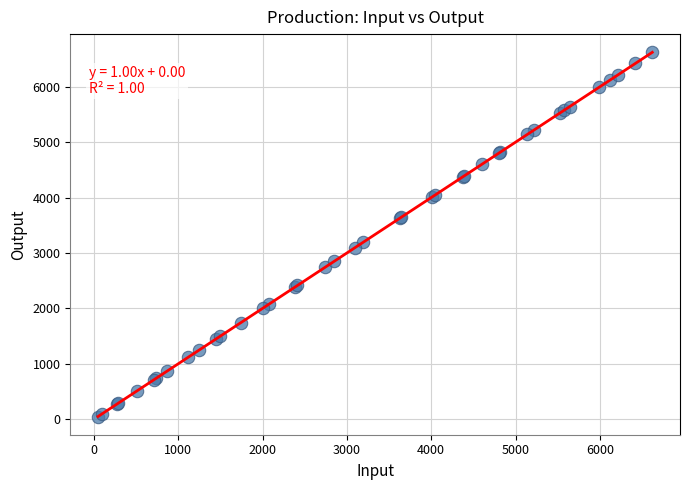

What Y value in the scatter plot is closest to 3335?

3190